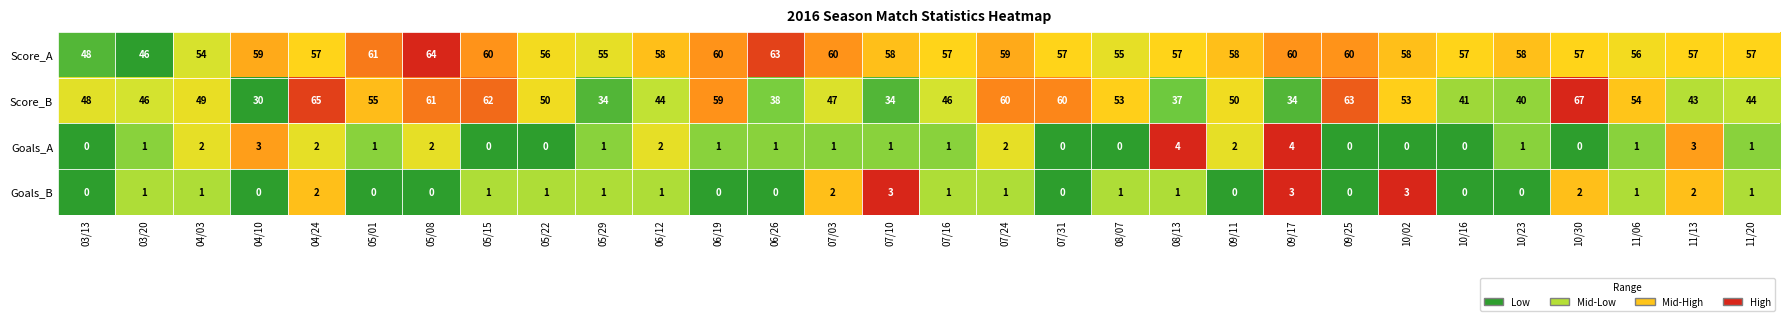

List the series in order of their peak value, lowest first.

Goals_B, Goals_A, Score_A, Score_B